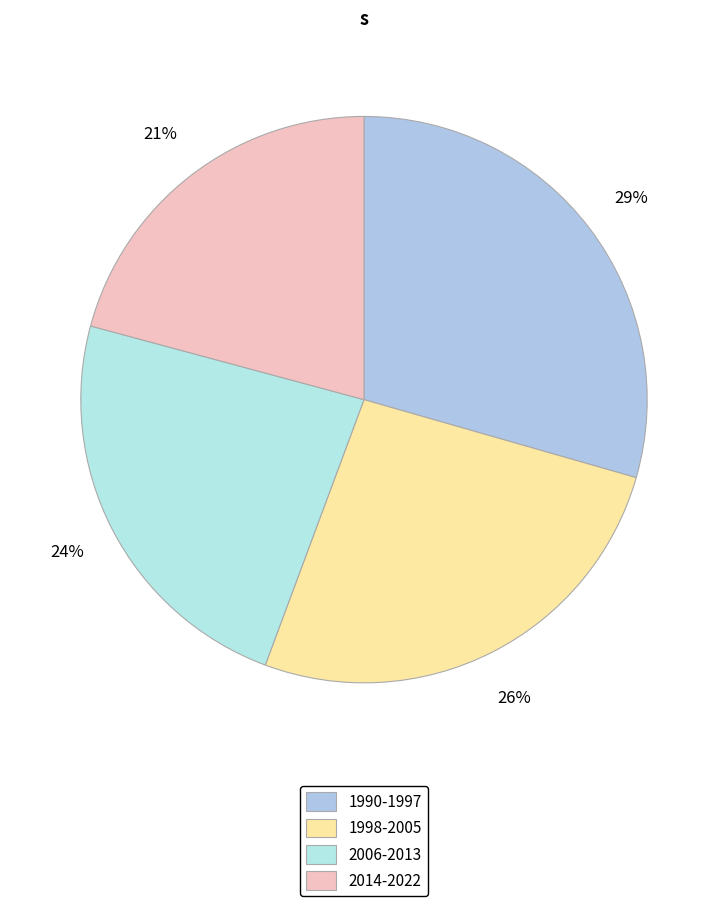

Count the number of slices in the pie.

4